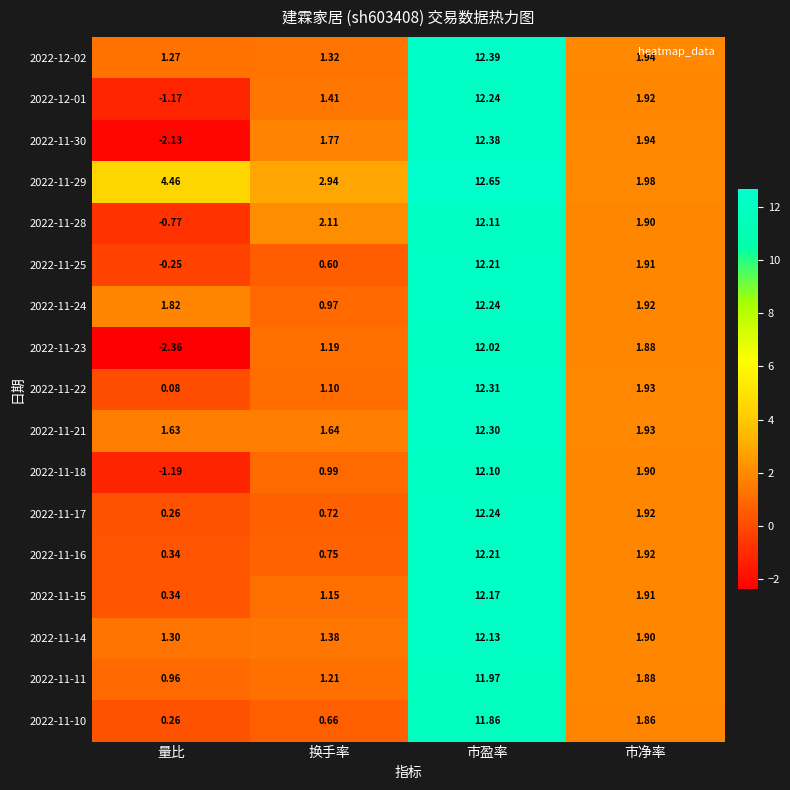

At which label does 2022-11-22 first exceed 1?

换手率